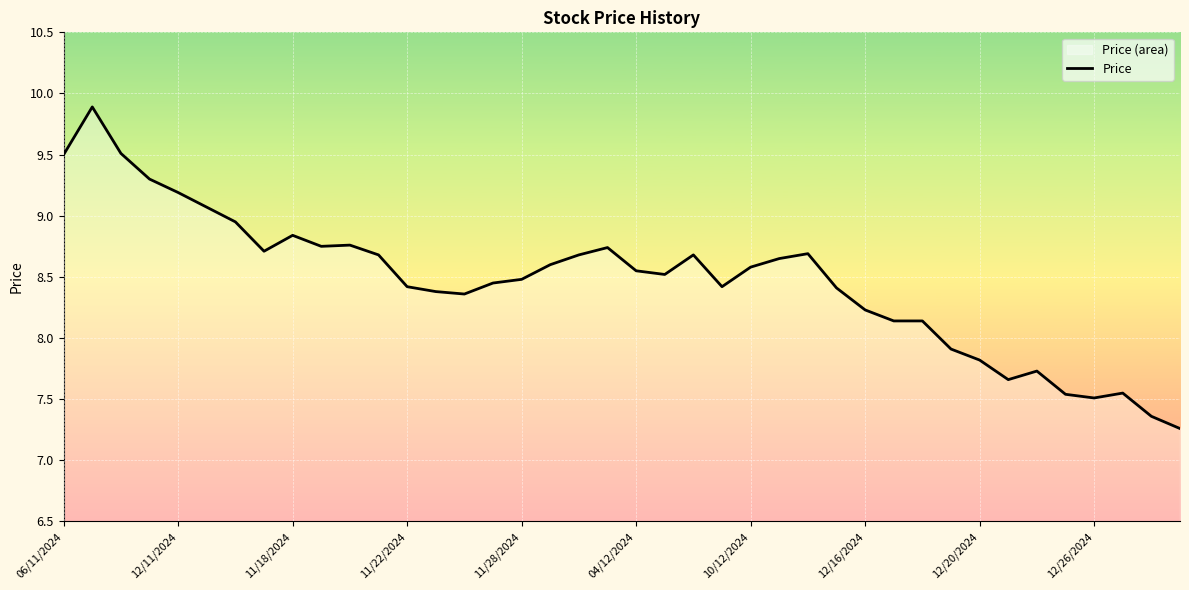

At which label does the data first exceed 8?

06/11/2024